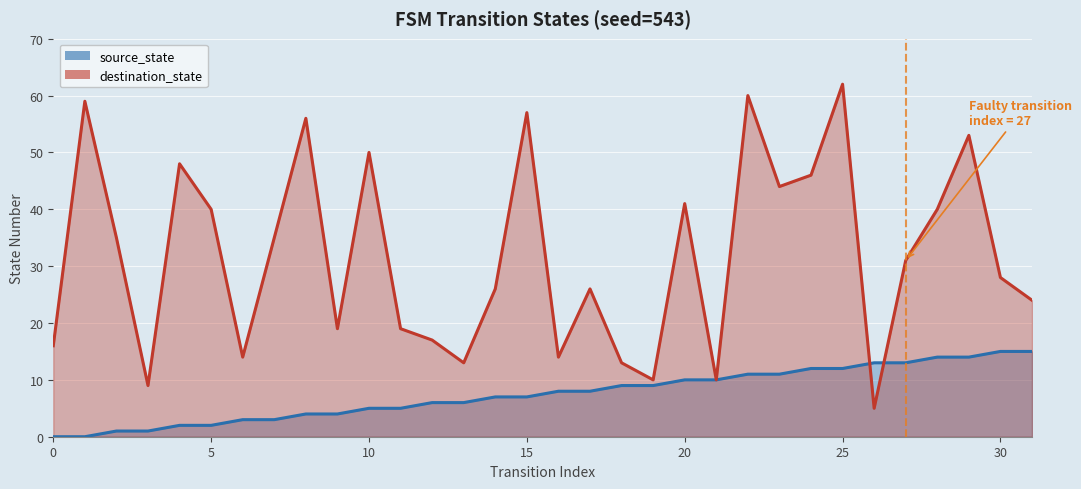

Rank the series by their maximum value, from lowest to highest.

source_state, destination_state